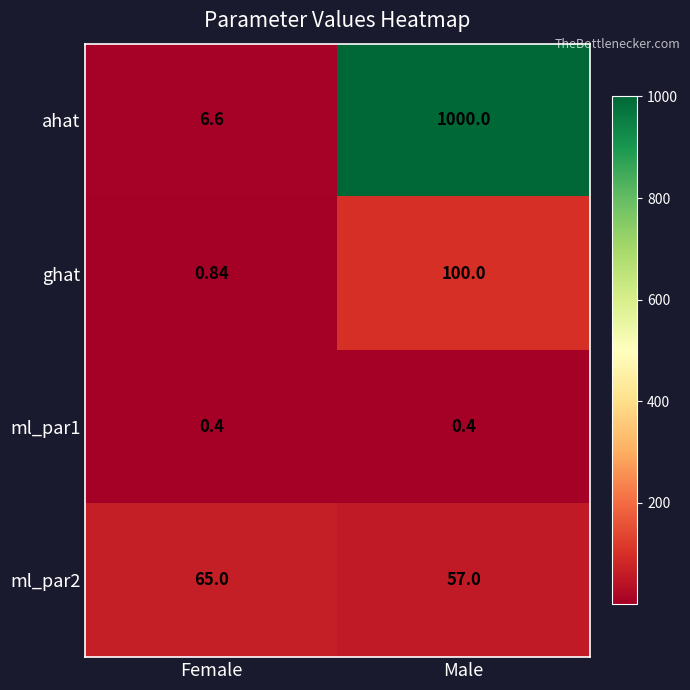

At Female, list the series in order from smallest to largest.

ml_par1, ghat, ahat, ml_par2